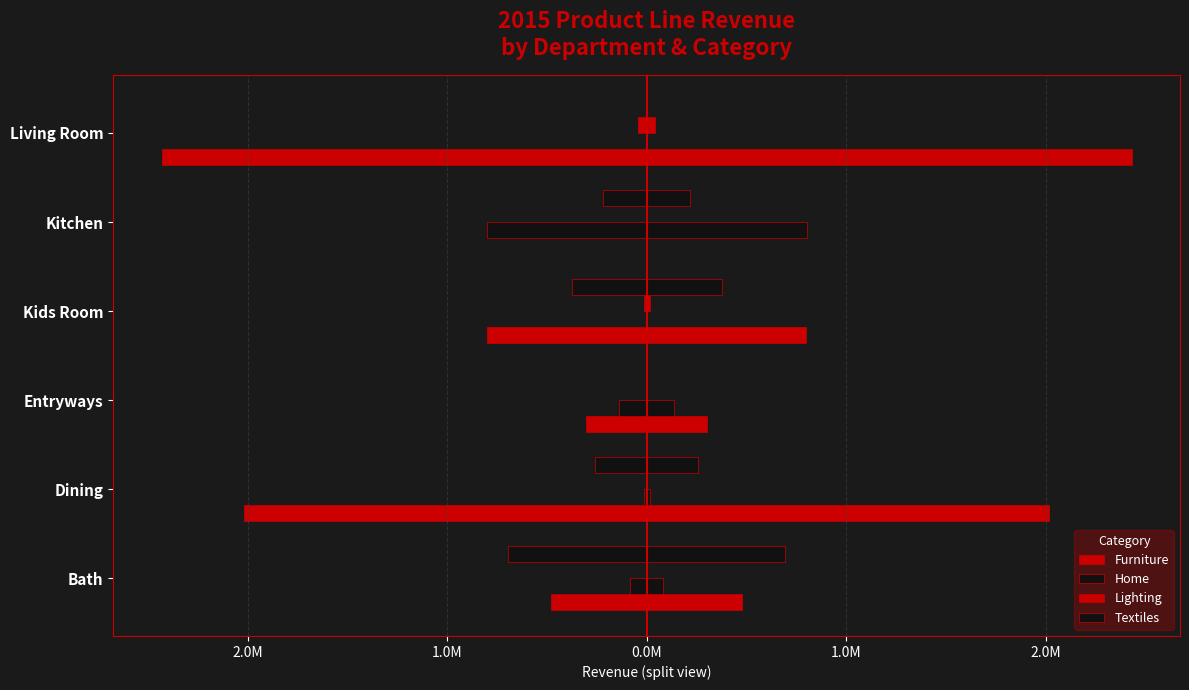

What are all the series names shown in the legend?

Furniture, Home, Lighting, Textiles